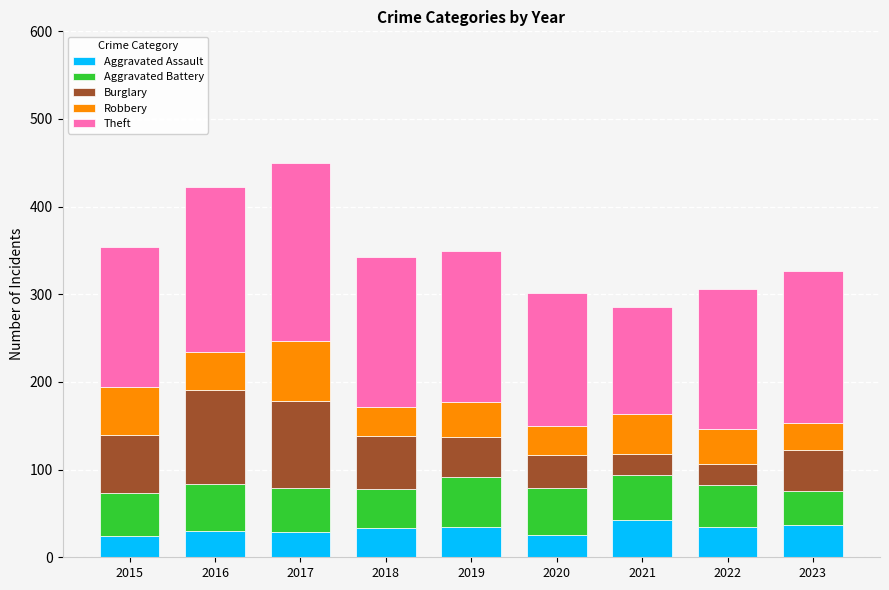

How many data points in Aggravated Assault are less than 33?

4